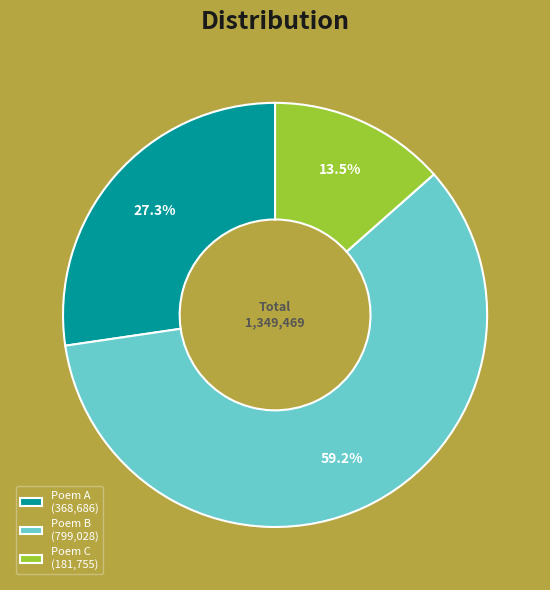

Which category has the smallest portion of the pie?

Poem C (181,755)